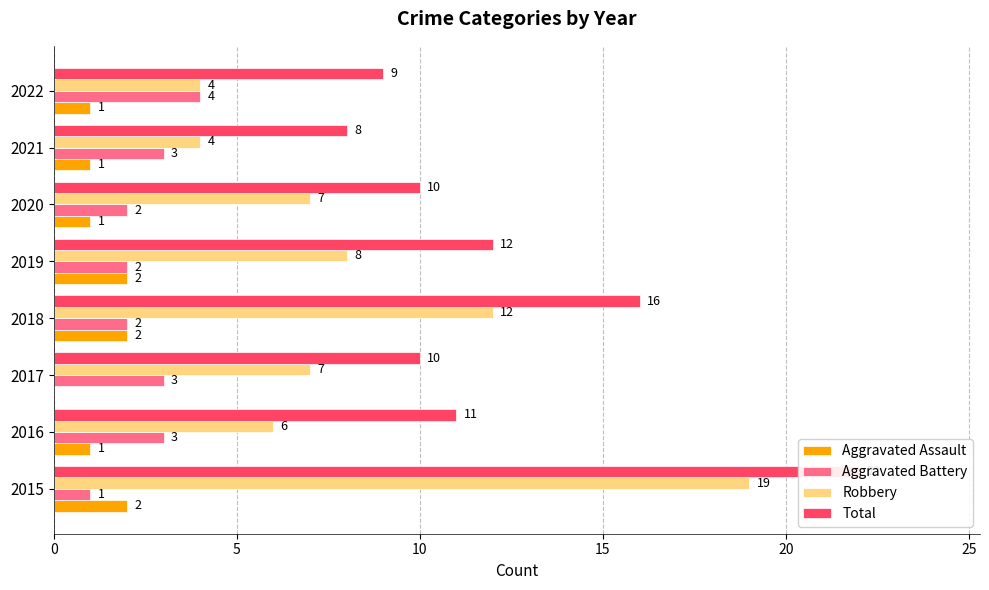

How many distinct data groups are displayed?

4